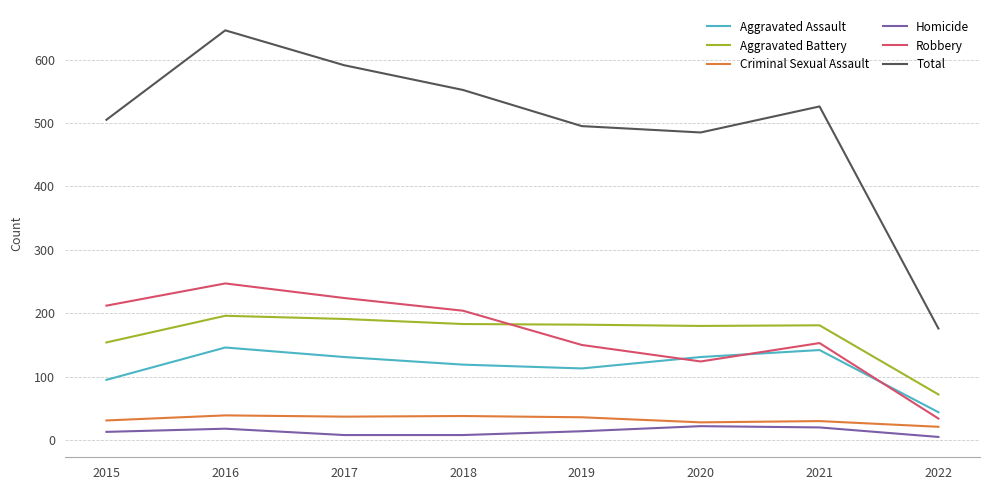

The Aggravated Battery series shows 315 at 2017. True or false?

False